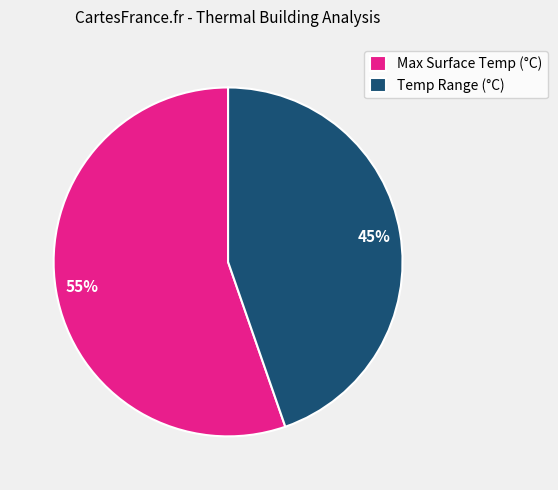

Between Temp Range (°C) and Max Surface Temp (°C), which is larger?

Max Surface Temp (°C)